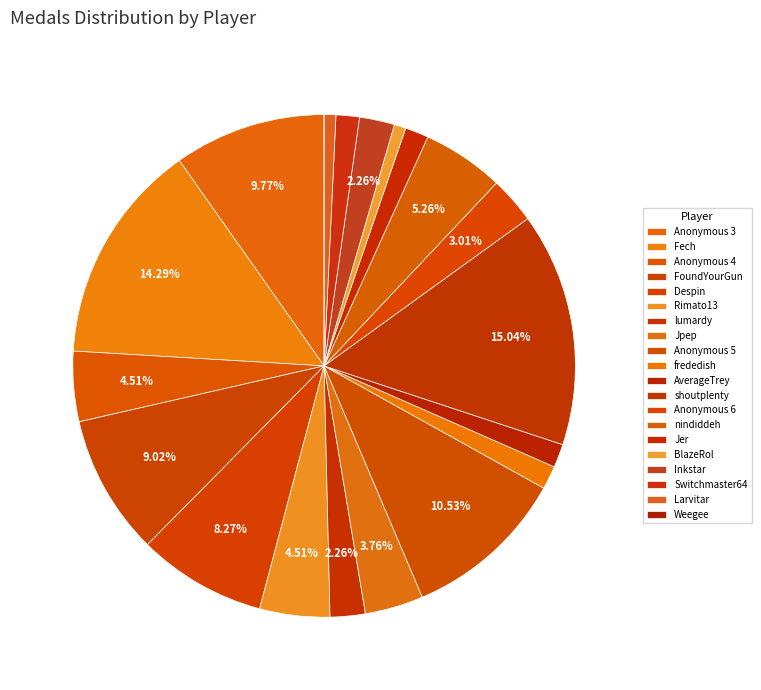

Approximately how many times larger is the value at Anonymous 4 compared to shoutplenty?

0.3